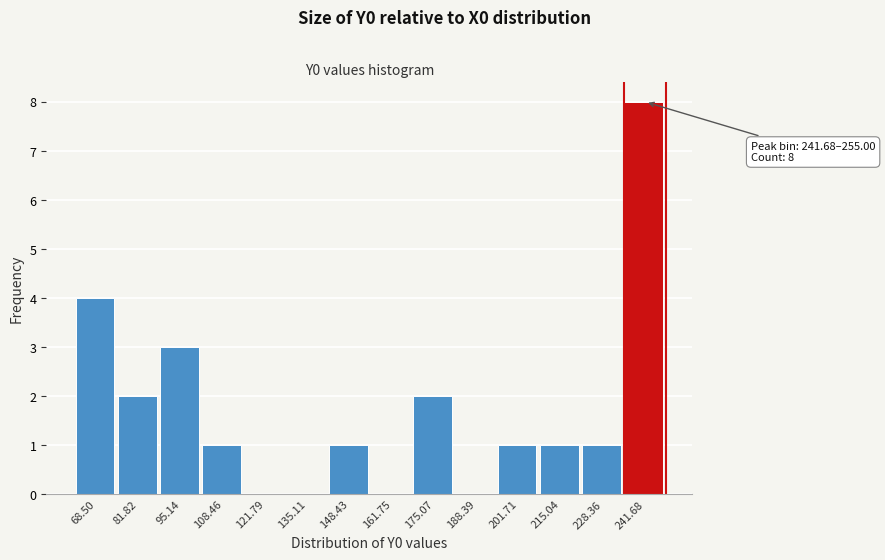

Reading left to right, list all the values displayed in this chart.

68.50=4	81.82=2	95.14=3	108.46=1	121.79=0	135.11=0	148.43=1	161.75=0	175.07=2	188.39=0	201.71=1	215.04=1	228.36=1	241.68=8